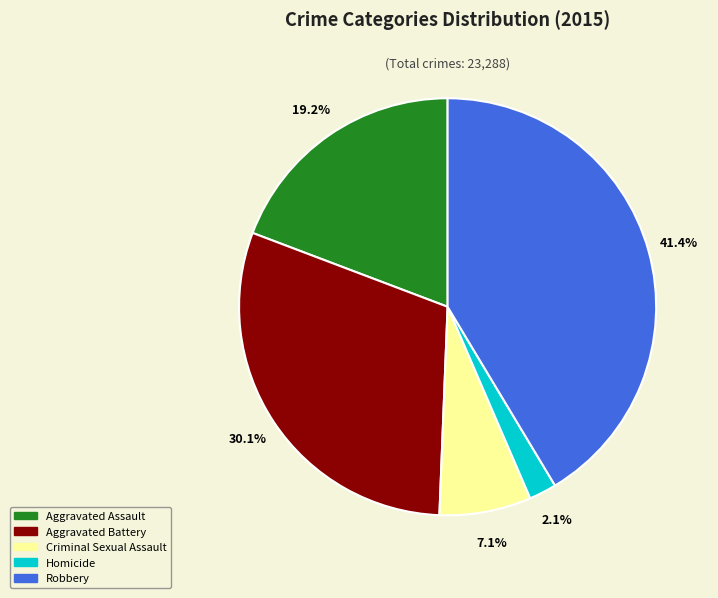

What is the largest slice in the pie chart?

Robbery